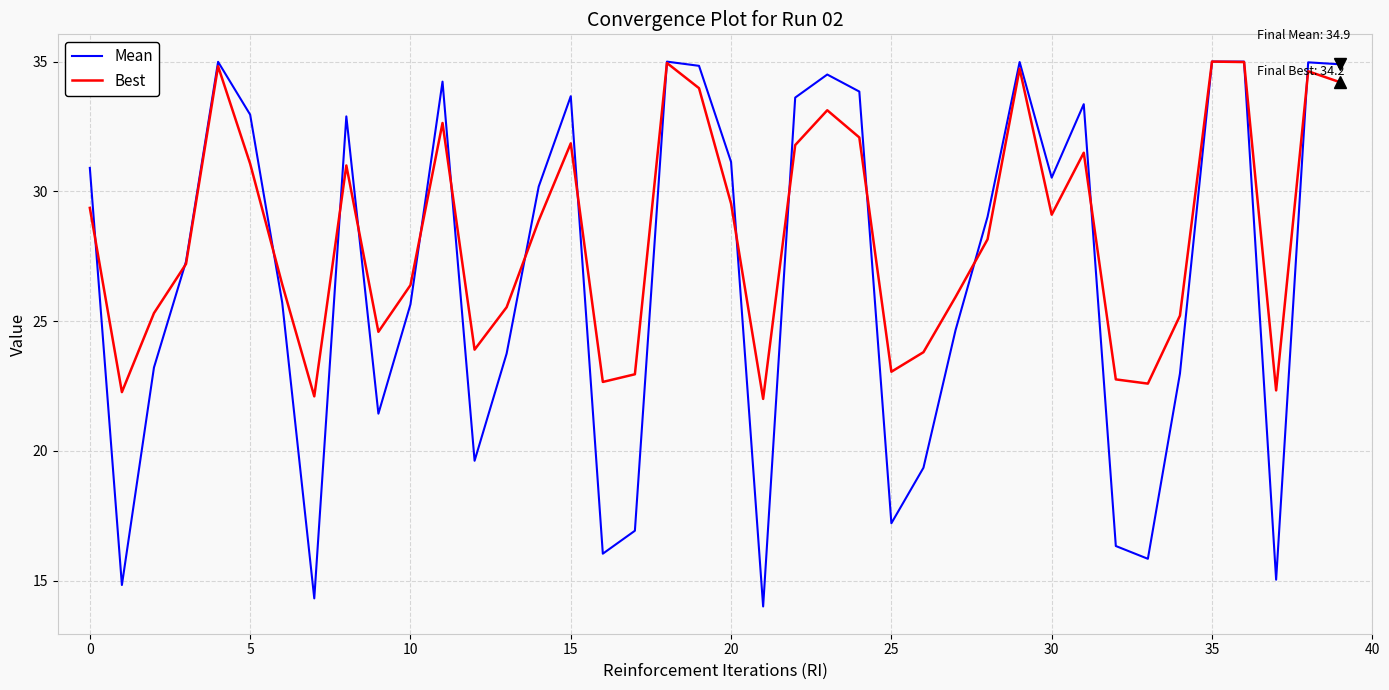

What is the maximum value for Mean?

35.0